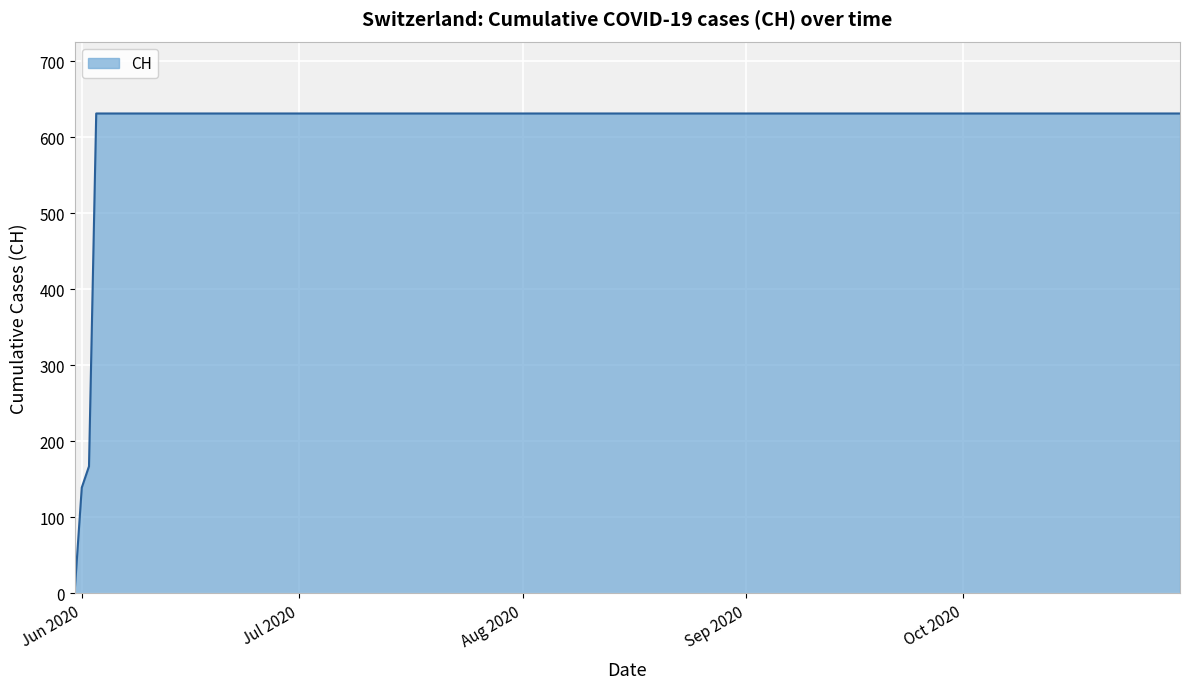

What is the difference between the maximum and minimum values?

631